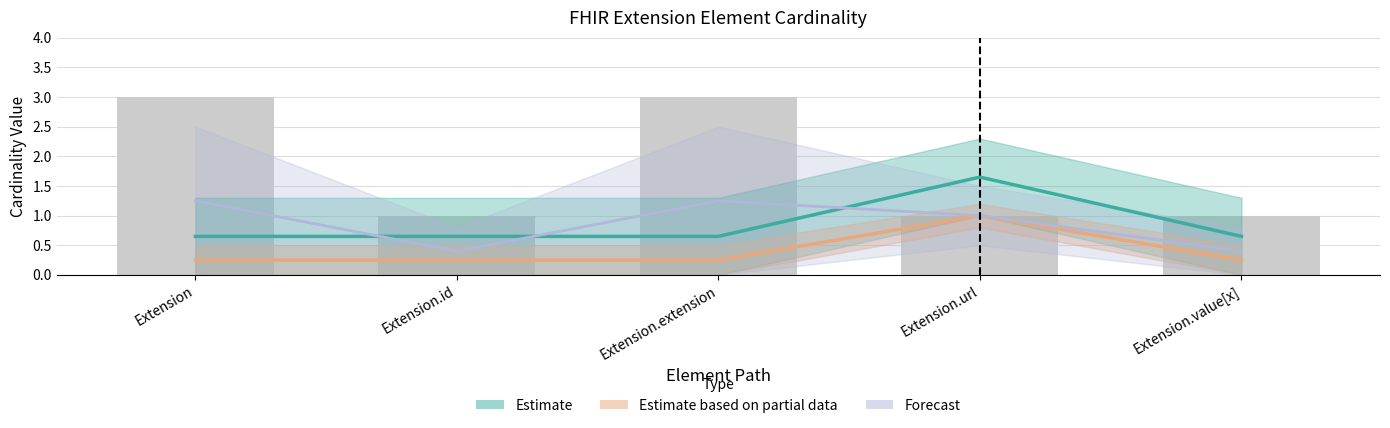

List the labels in order of Min value, smallest first.

Extension, Extension.id, Extension.extension, Extension.value[x], Extension.url